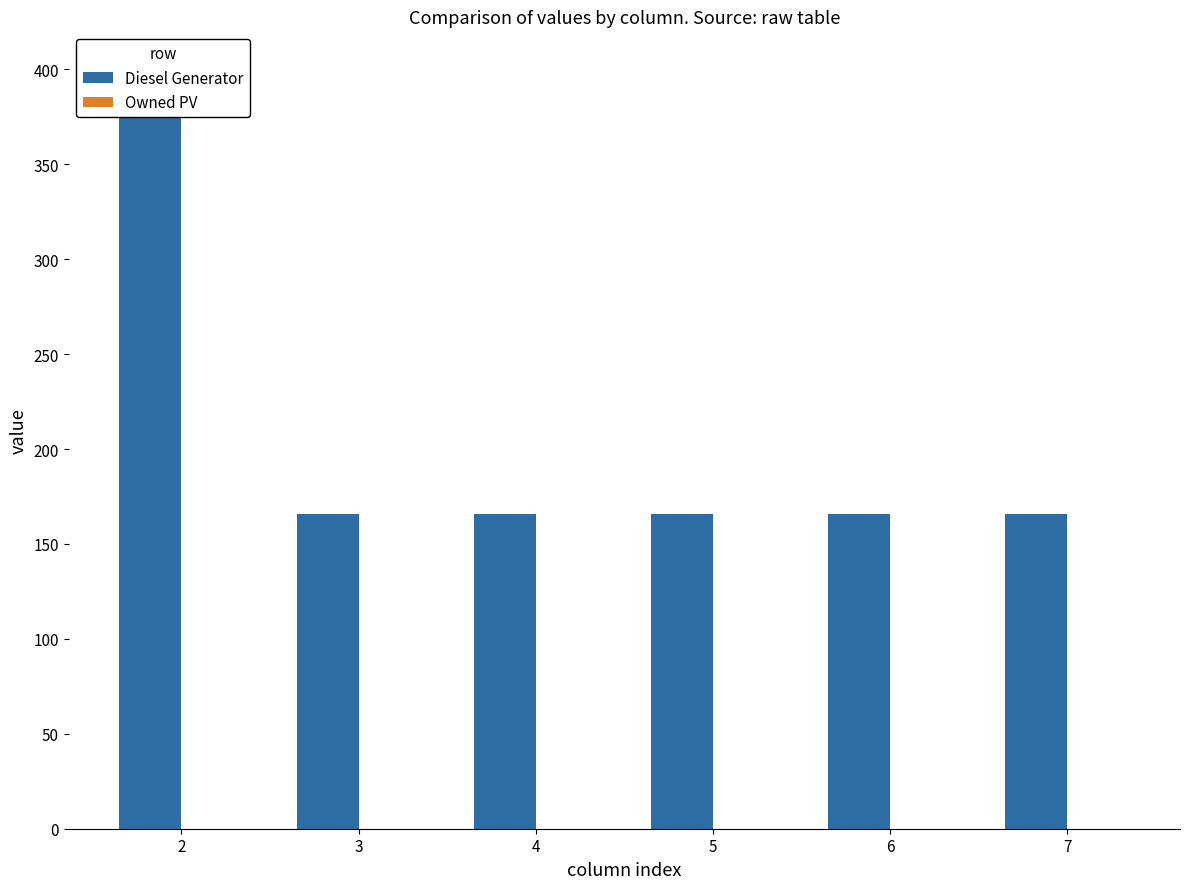

List the series in order of their overall mean, lowest first.

Owned PV, Diesel Generator